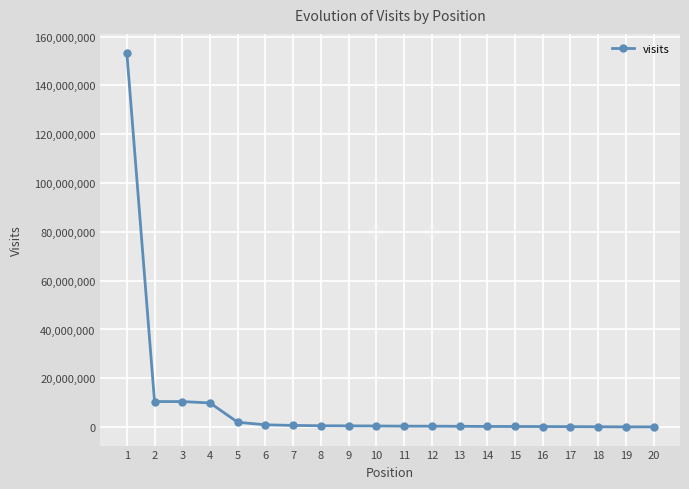

What is the maximum value shown in the chart?

153419931